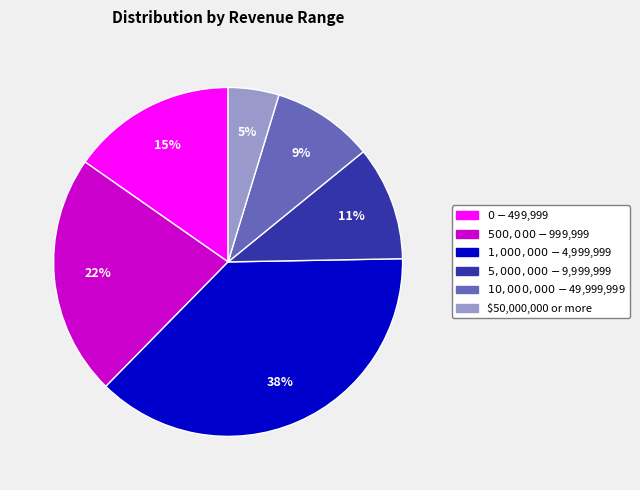

The $50,000,000 or more slice represents 5% of the pie. True or false?

True